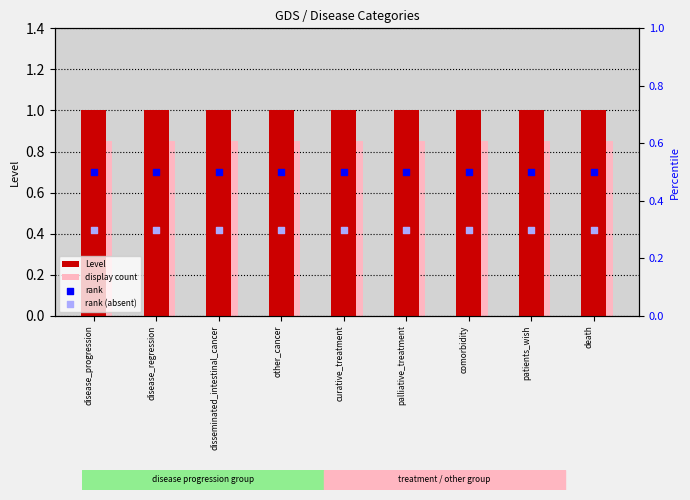

Which series reaches the maximum Y coordinate?

Level